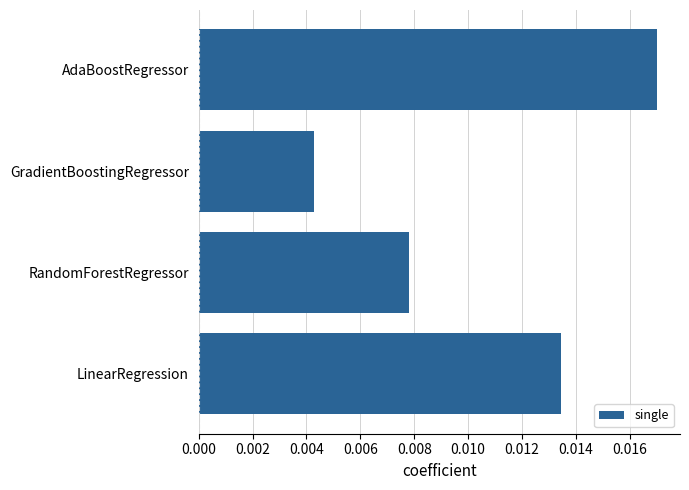

Where is the data nearest to the value 0?

GradientBoostingRegressor